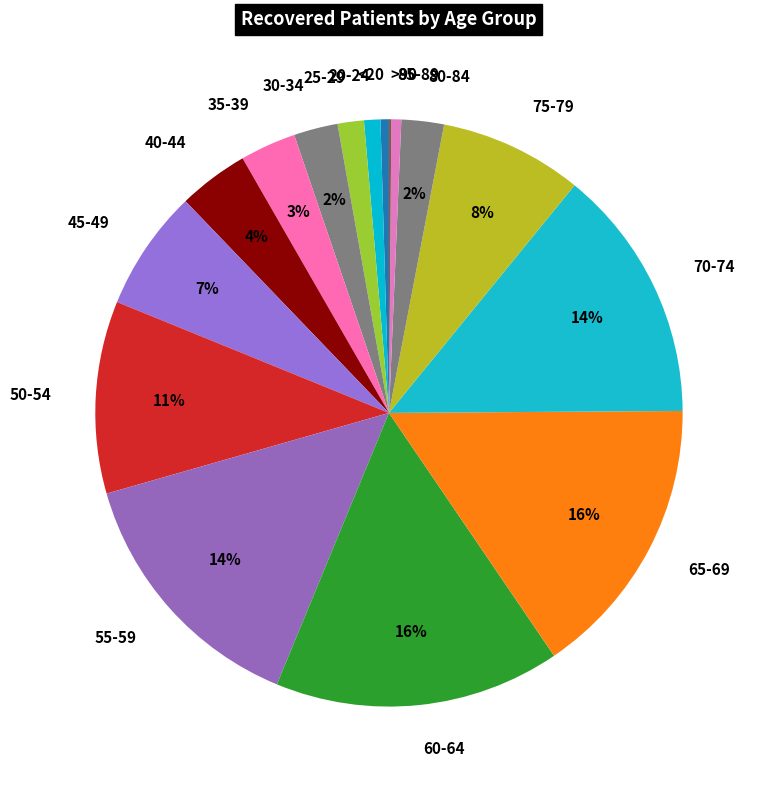

Does 70-74 account for over 50% of the chart?

No